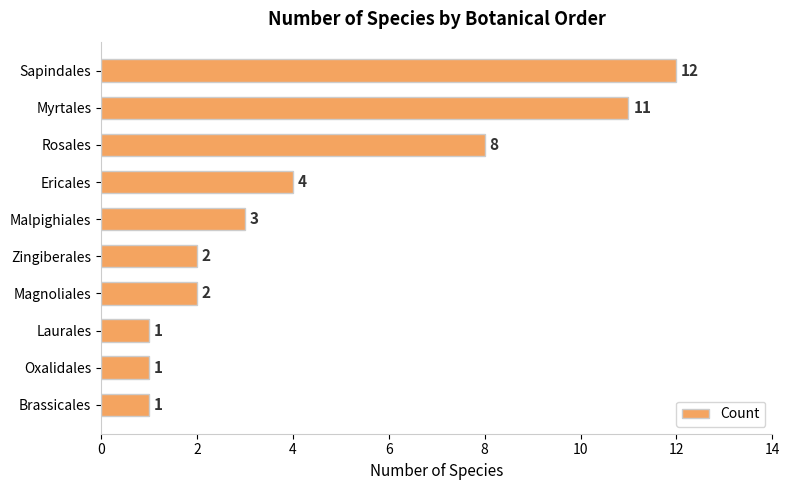

How many series are shown in this chart?

1